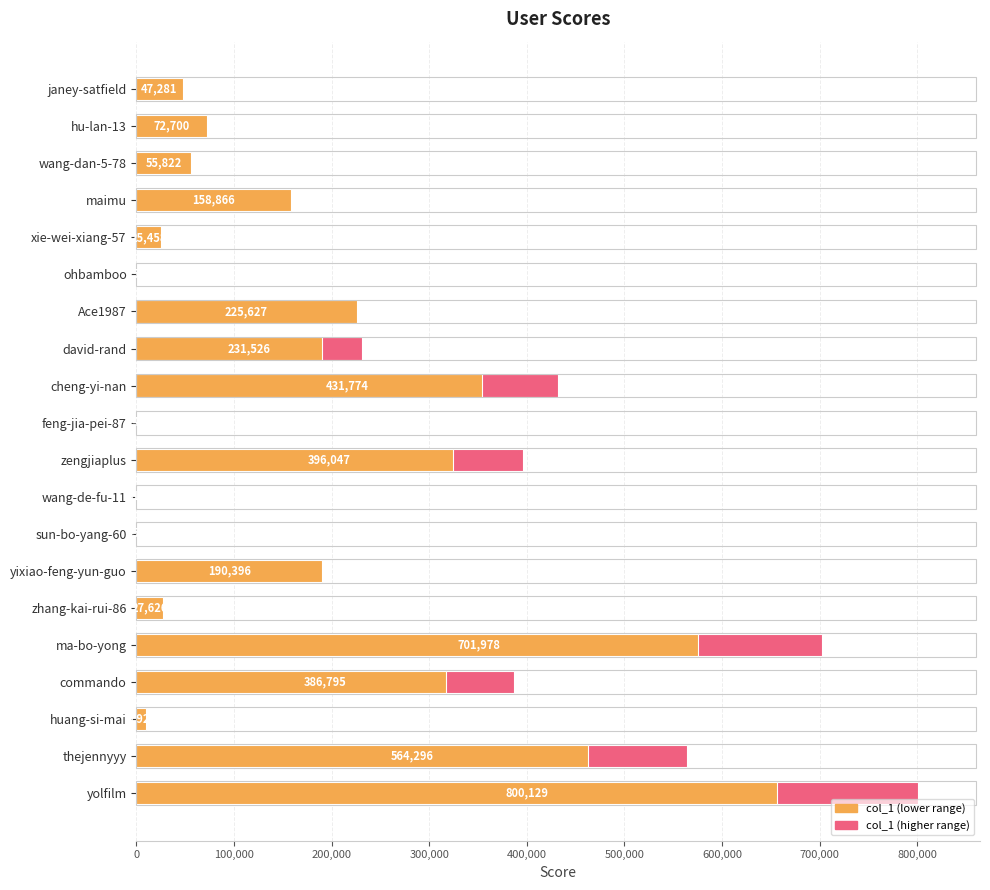

How many values exceed 158866?

9